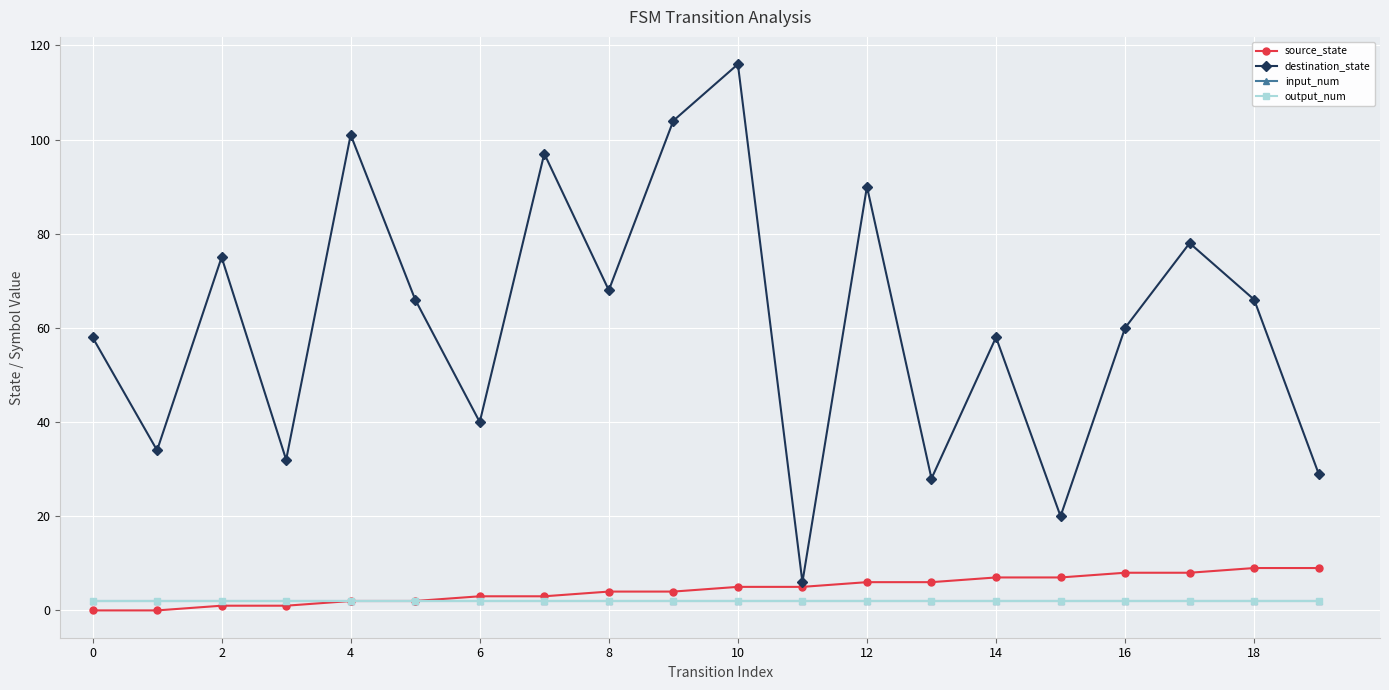

Reading right to left, extract all data points from this chart.

source_state: 9	9	8	8	7	7	6	6	5	5	4	4	3	3	2	2	1	1	0	0
destination_state: 29	66	78	60	20	58	28	90	6	116	104	68	97	40	66	101	32	75	34	58
input_num: 2	2	2	2	2	2	2	2	2	2	2	2	2	2	2	2	2	2	2	2
output_num: 2	2	2	2	2	2	2	2	2	2	2	2	2	2	2	2	2	2	2	2